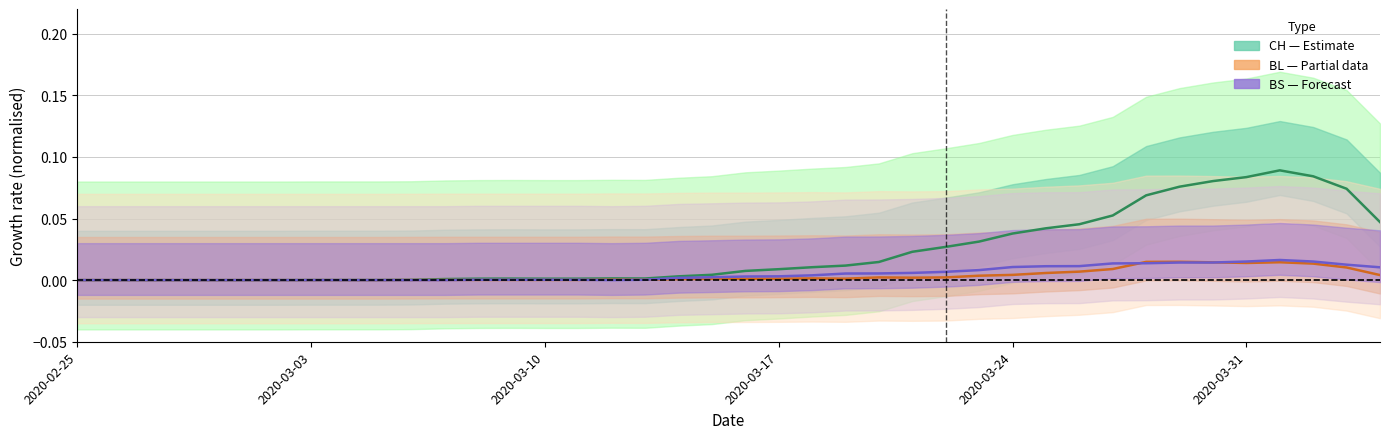

List the series in order of their peak value, highest first.

CH (estimate), BS (forecast), BL (partial)